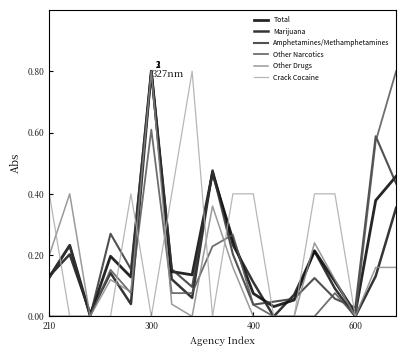

Rank the series by their maximum value, from highest to lowest.

Total, Marijuana, Amphetamines/Methamphetamines, Other Narcotics, Other Drugs, Crack Cocaine